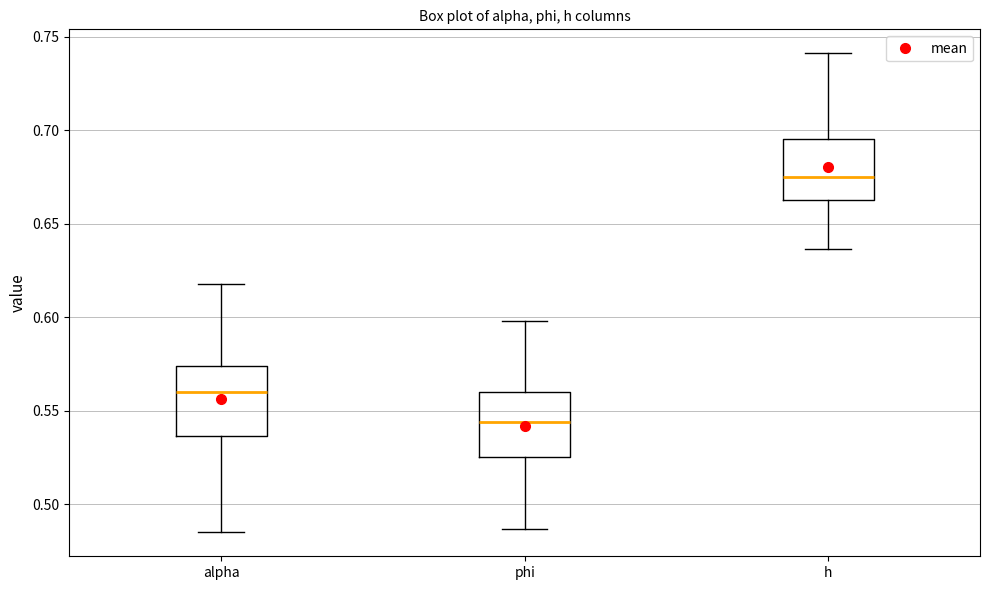

Reading left to right, transcribe this box plot: for each box, give where its median line is, the range the box spans, and where its two whiskers end, as read against the y-axis. The values are not printed on the chart, so give them approximately, as read against the axis.

alpha: median 0.560, box 0.535 to 0.575, whiskers 0.485 to 0.620
phi: median 0.545, box 0.525 to 0.560, whiskers 0.485 to 0.600
h: median 0.675, box 0.665 to 0.695, whiskers 0.635 to 0.740